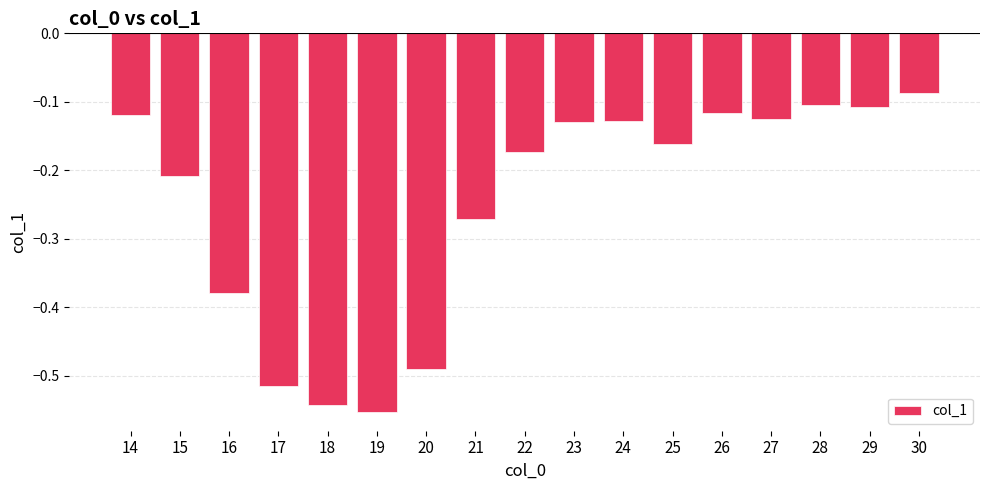

How many data points does each series have?

17